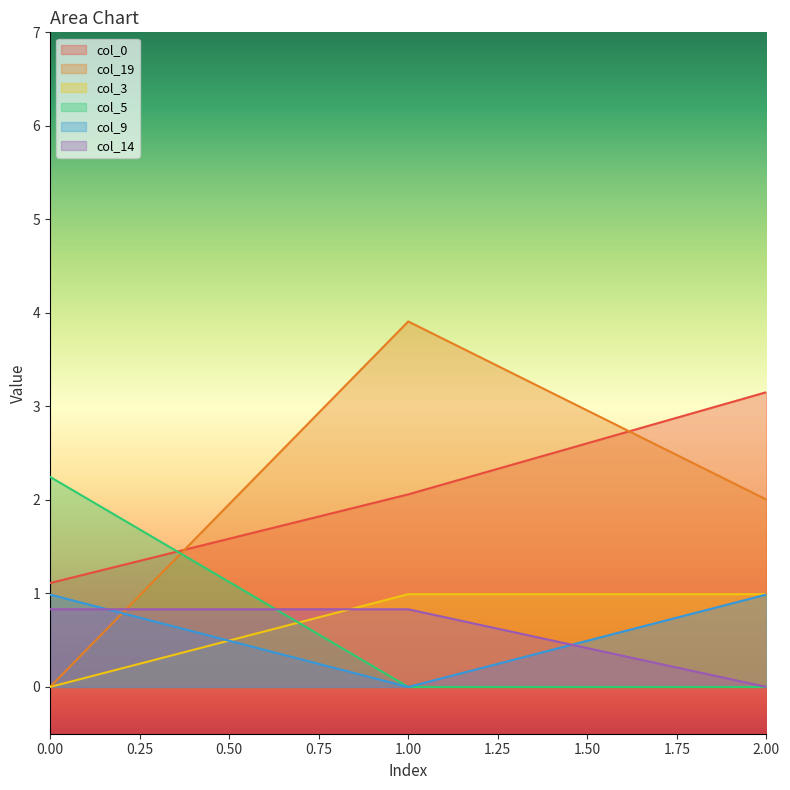

What is the value of the col_14 point at the 2nd from the left?

0.8